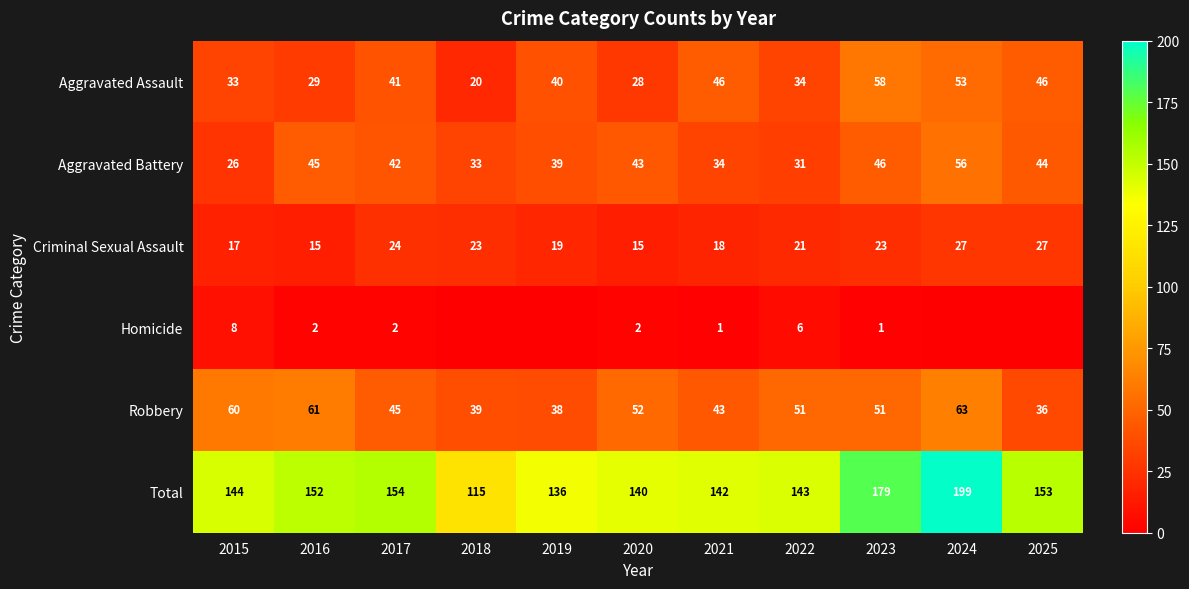

What is the greatest value displayed?

199